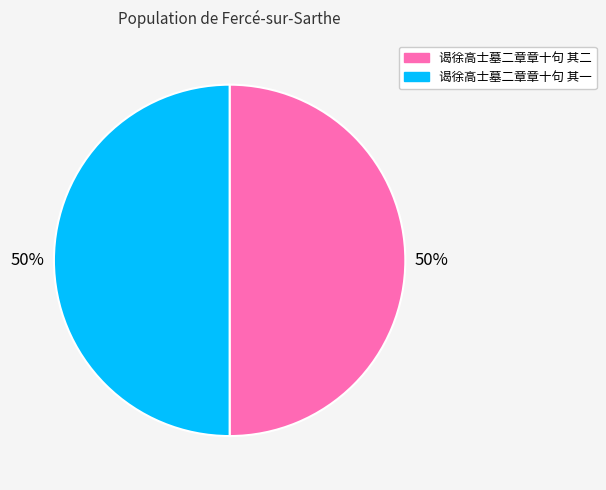

True or false: 谒徐高士墓二章章十句 其一 accounts for 50% of the total.

True